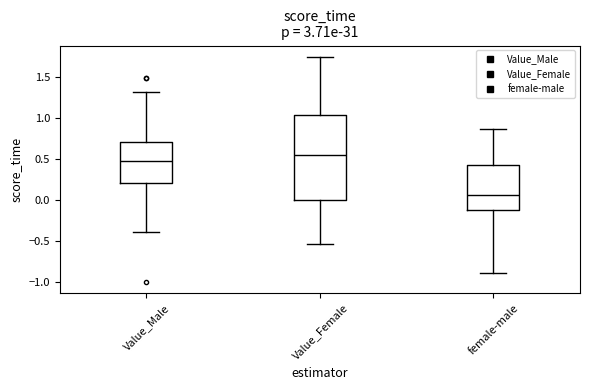

Which box's median line is the lowest?

female-male